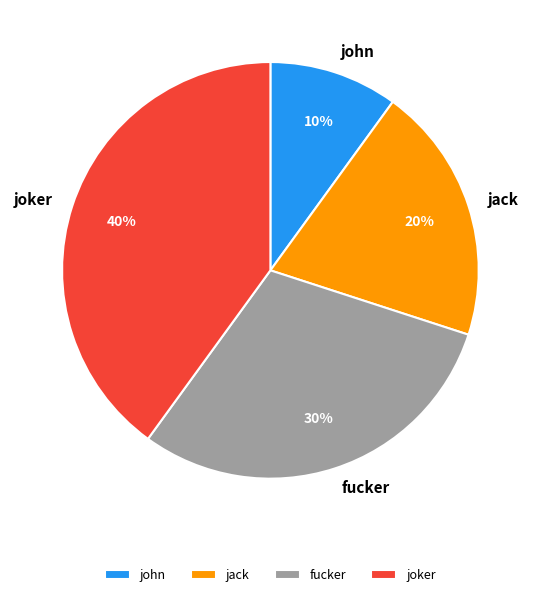

What is the ratio of the value at joker to the value at jack?

2.0